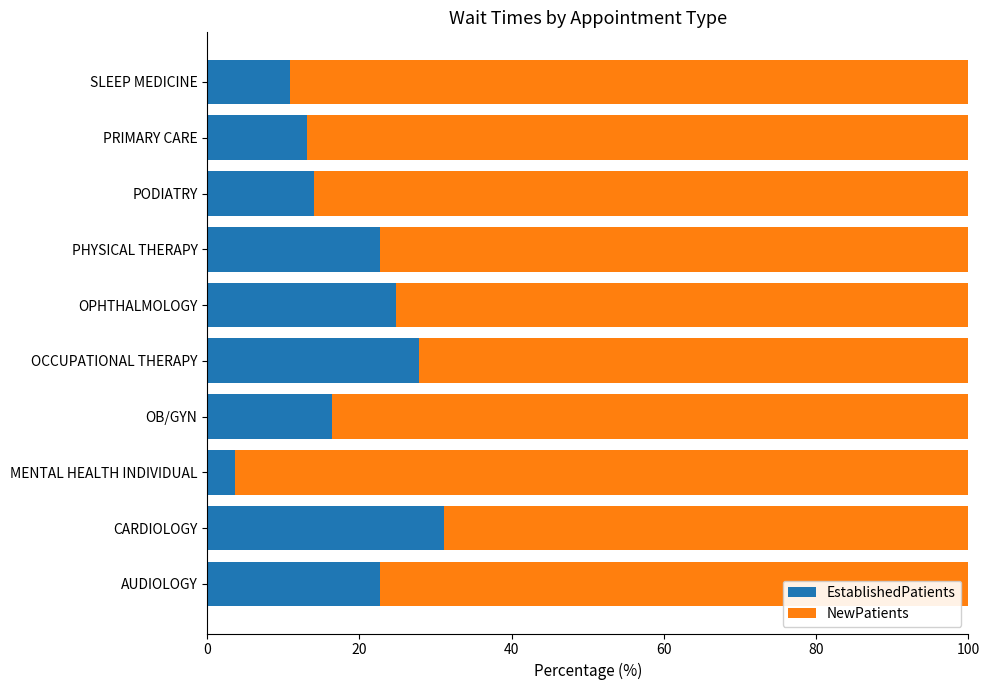

What is the average value of the EstablishedPatients series?

18.7